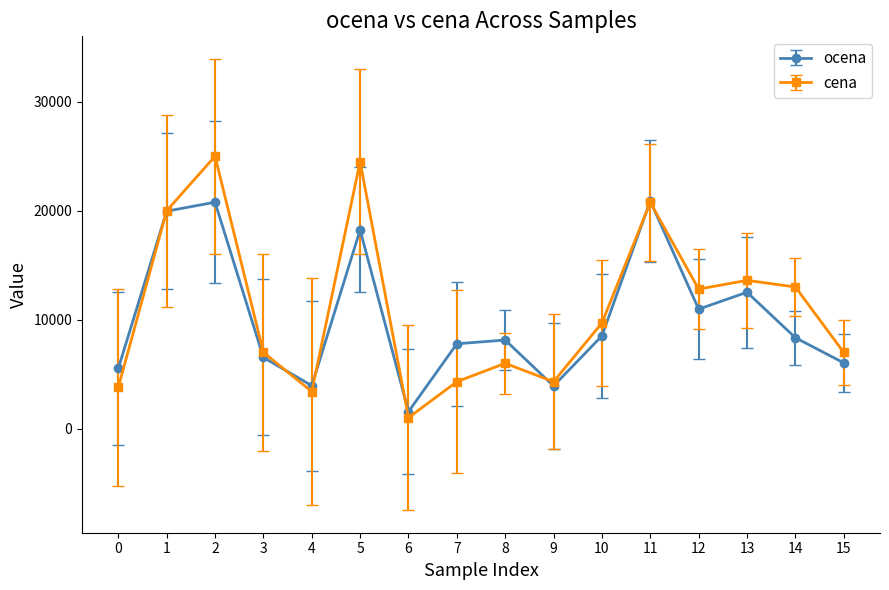

List the series in order of their peak value, lowest first.

ocena, cena